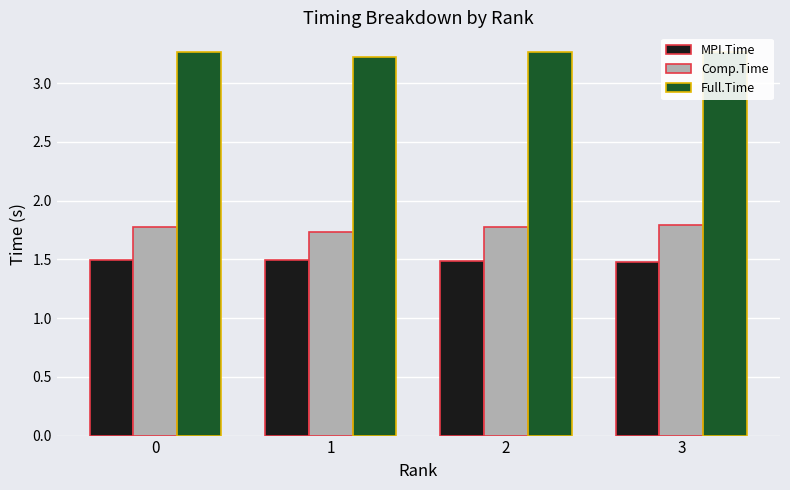

Count the MPI.Time values in the range 1 to 2.

4